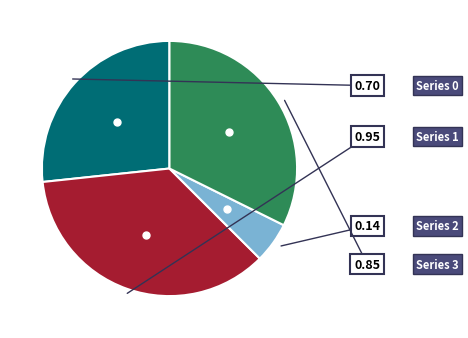

Does any single category account for the majority?

No